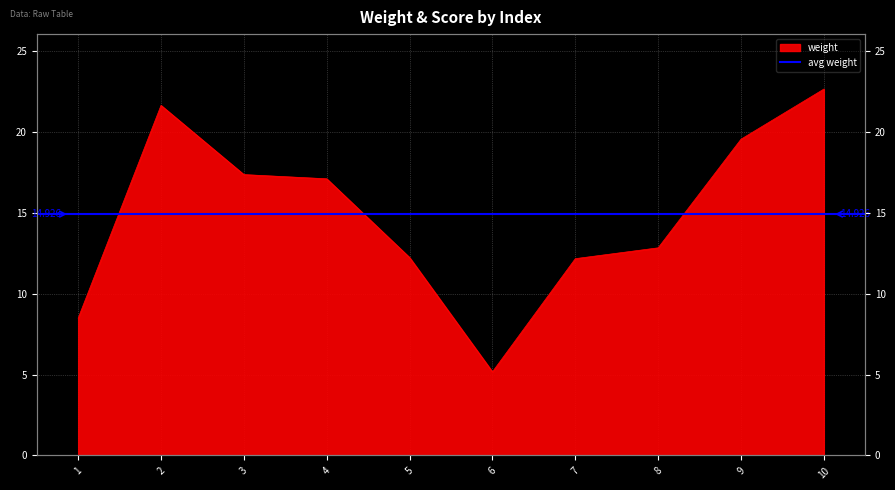

What is the value of the 4th point from the left?

17.1